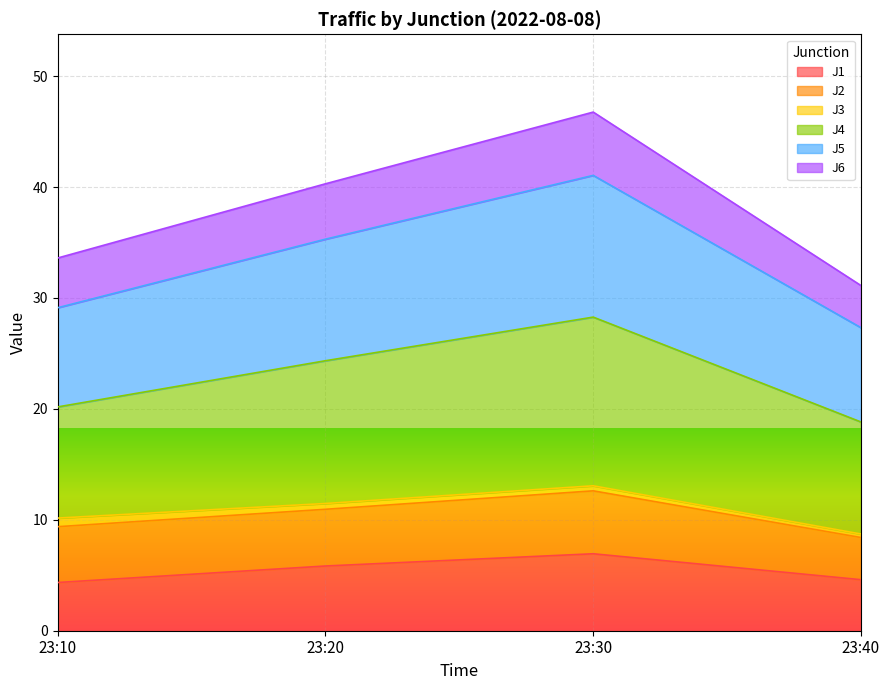

The value of J1 at 23:40 is 4.6. True or false?

True